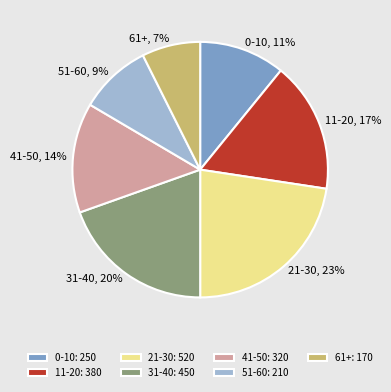

The 41-50 slice represents 6% of the pie. True or false?

False